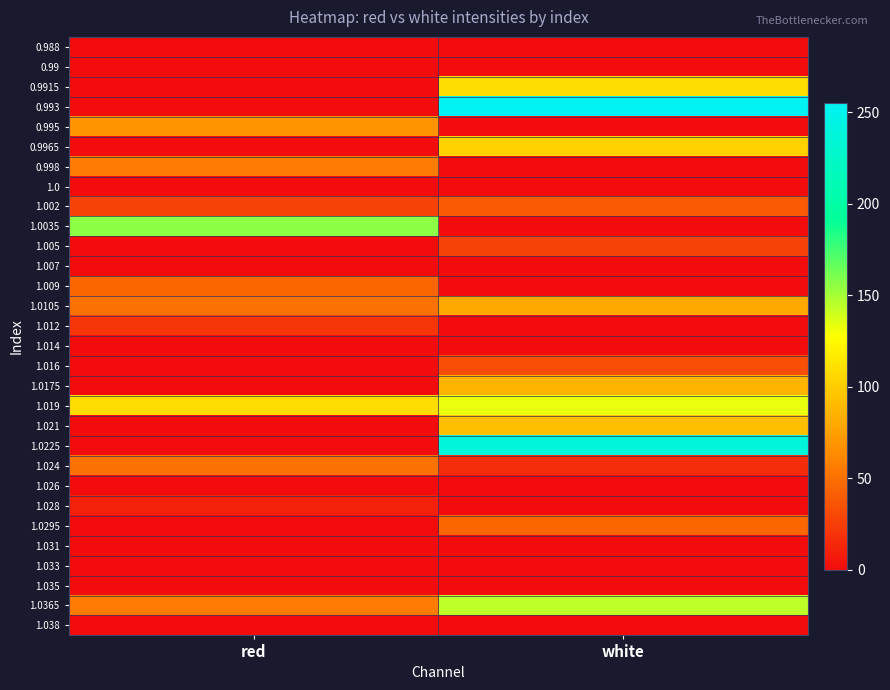

Which label corresponds to the largest value in the chart?

white